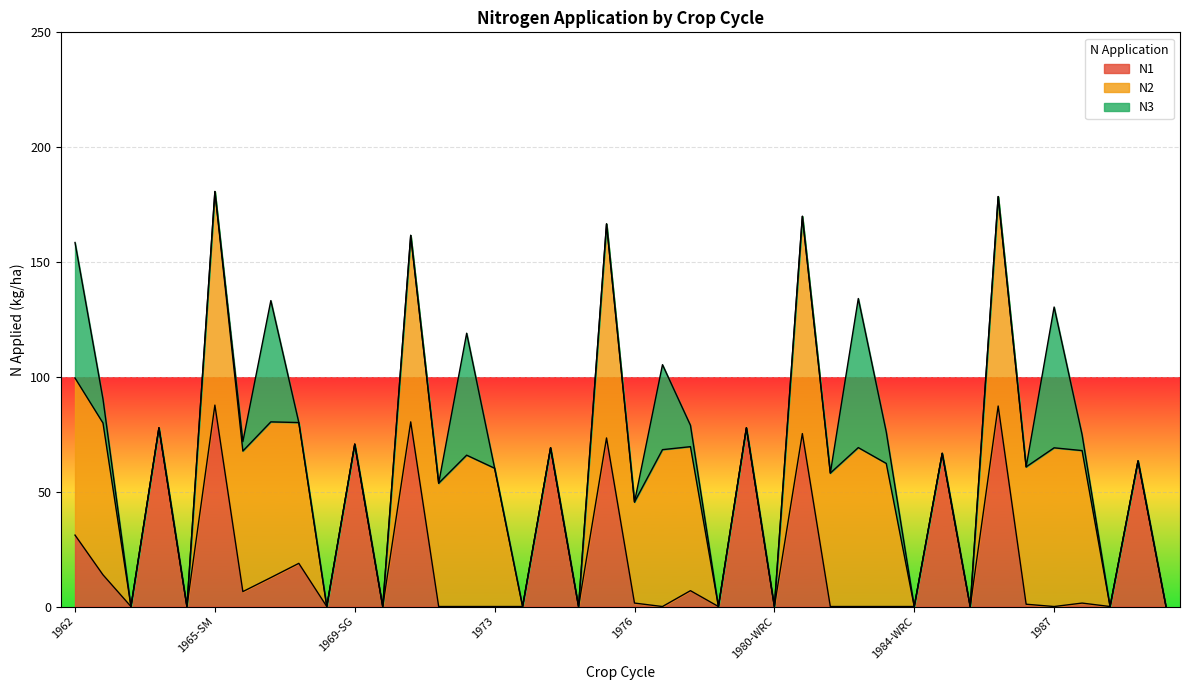

Between 1970-WRC and 1988, which series saw the biggest shift?

N2